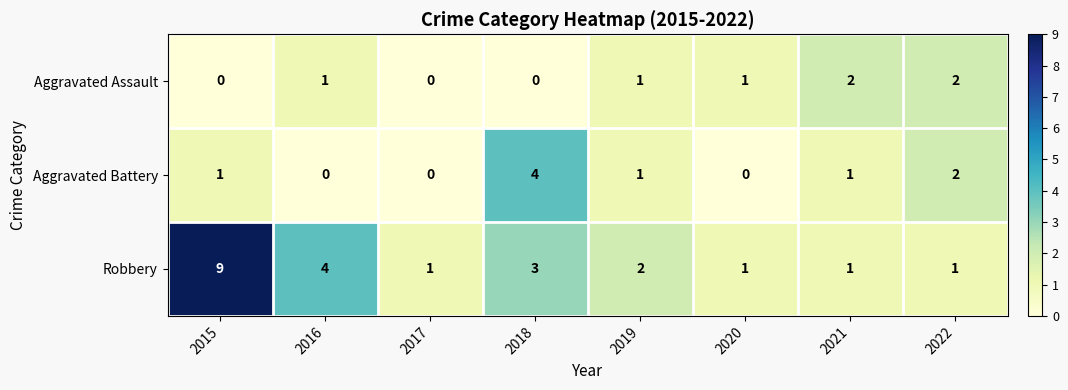

How many Aggravated Battery values are between 0 and 2?

7